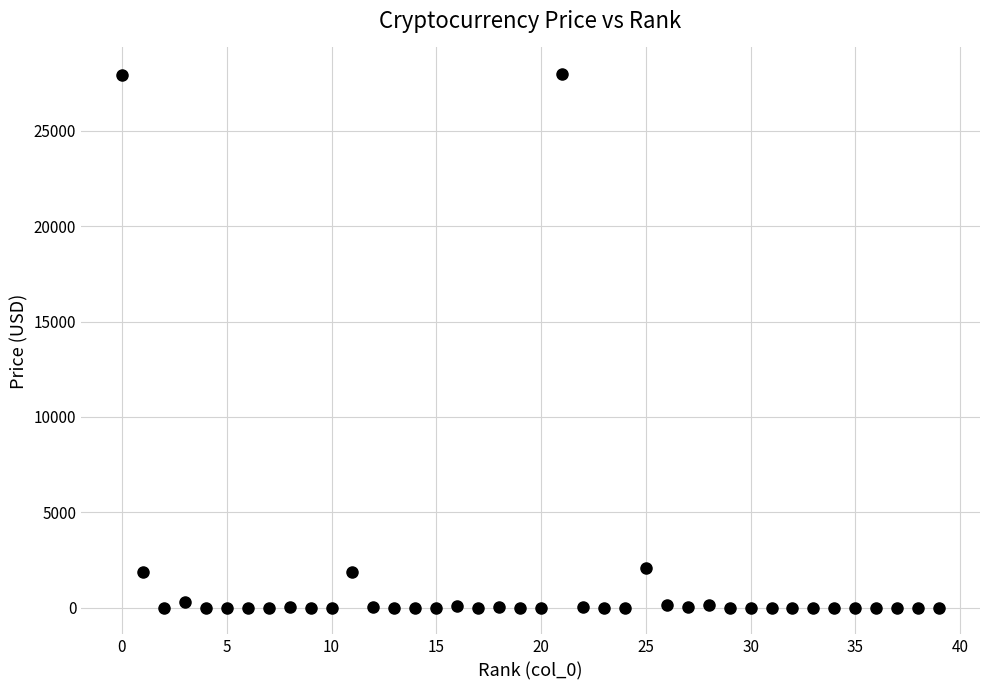

How many data points are displayed?

40